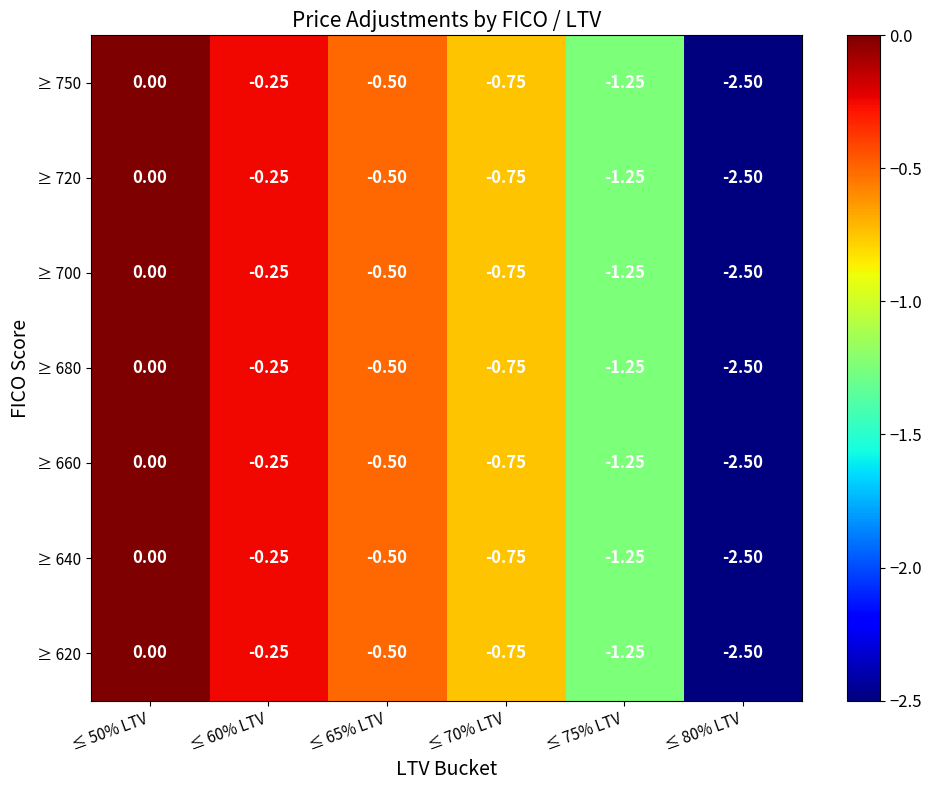

Is the value of ≥ 640 at ≤ 65% LTV greater than the value of ≥ 720 at ≤ 80% LTV?

Yes